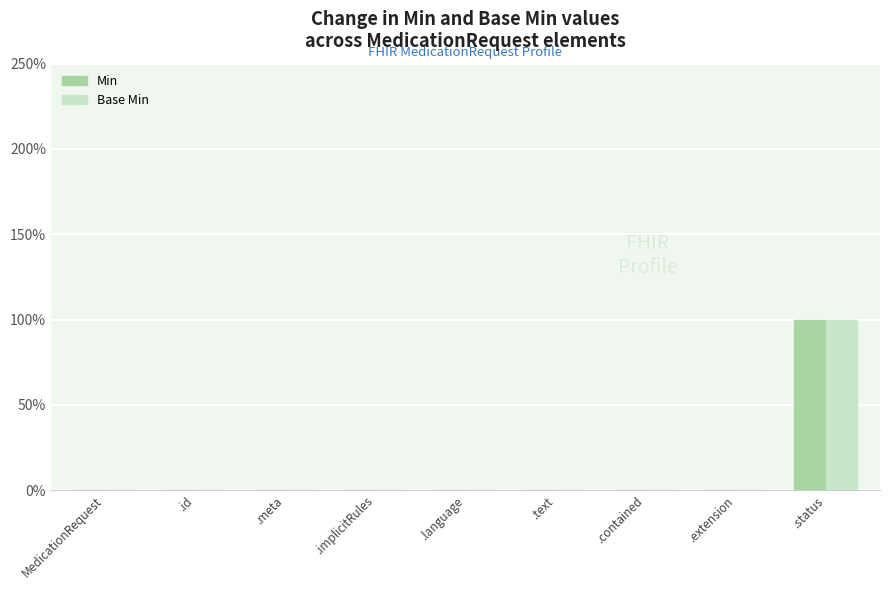

What is the label of the 1st bar from the right?

.status